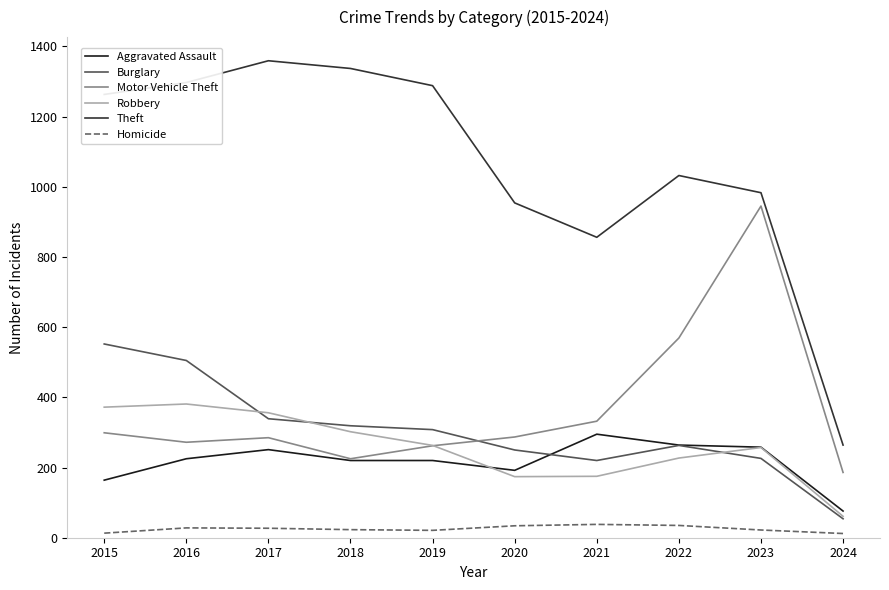

True or false: Aggravated Assault and Theft intersect in this chart.

False